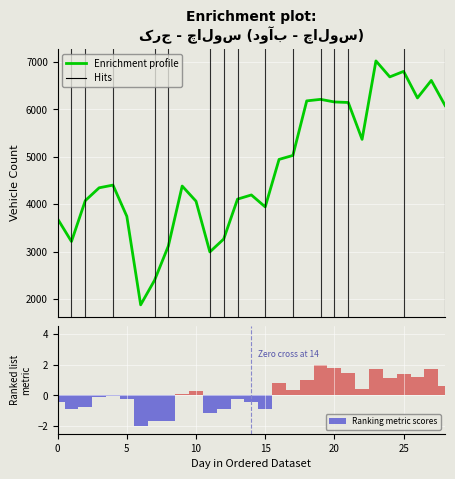

Does the chart contain stacked bars?

No